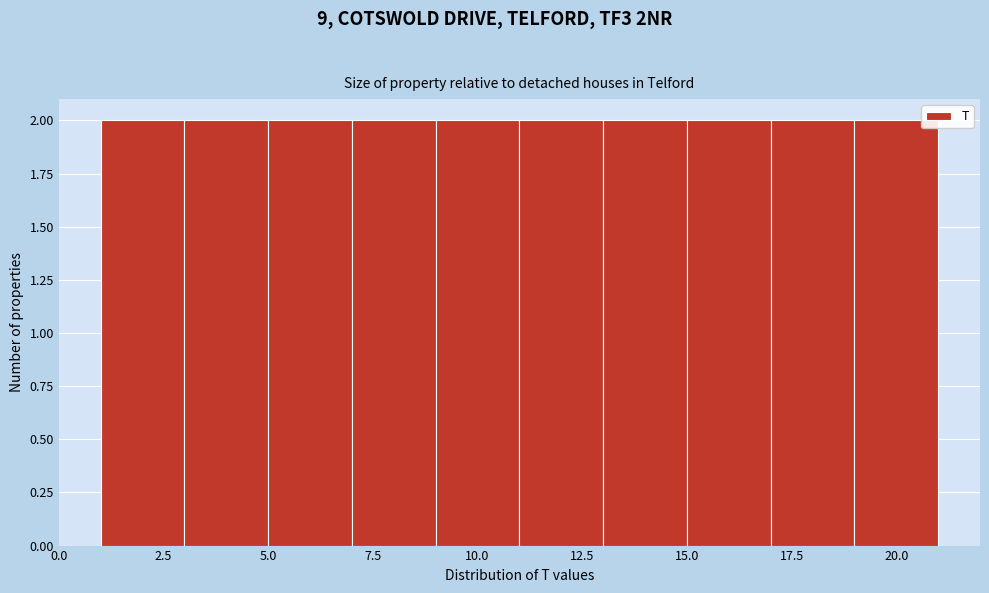

Reading left to right, transcribe this chart: for each bar, give the range it covers on the x-axis and its height. The values are not printed on the chart, so give them approximately, as read against the axis.

1 to 3: 2
3 to 5: 2
5 to 7: 2
7 to 9: 2
9 to 11: 2
11 to 13: 2
13 to 15: 2
15 to 17: 2
17 to 19: 2
19 to 21: 2